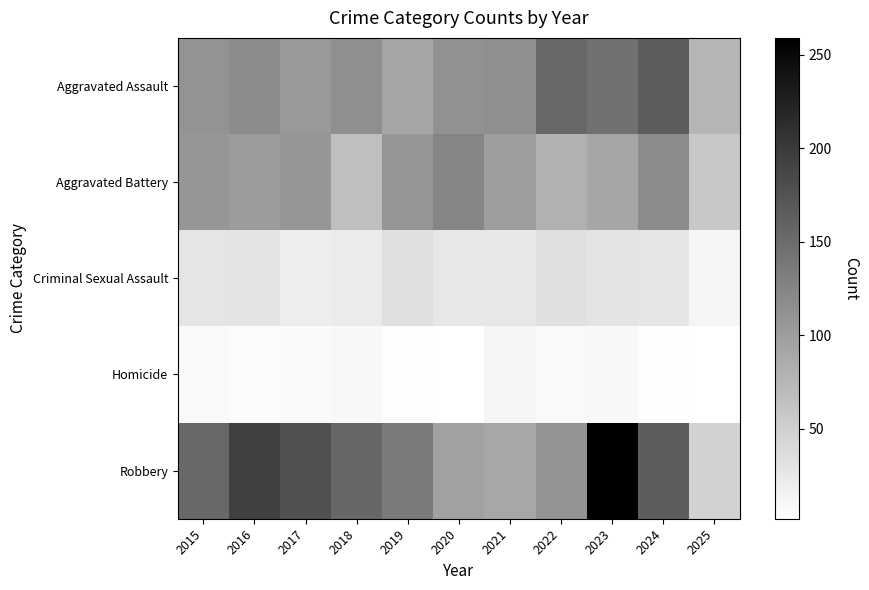

Rank the series by their maximum value, from highest to lowest.

Robbery, Aggravated Assault, Aggravated Battery, Criminal Sexual Assault, Homicide